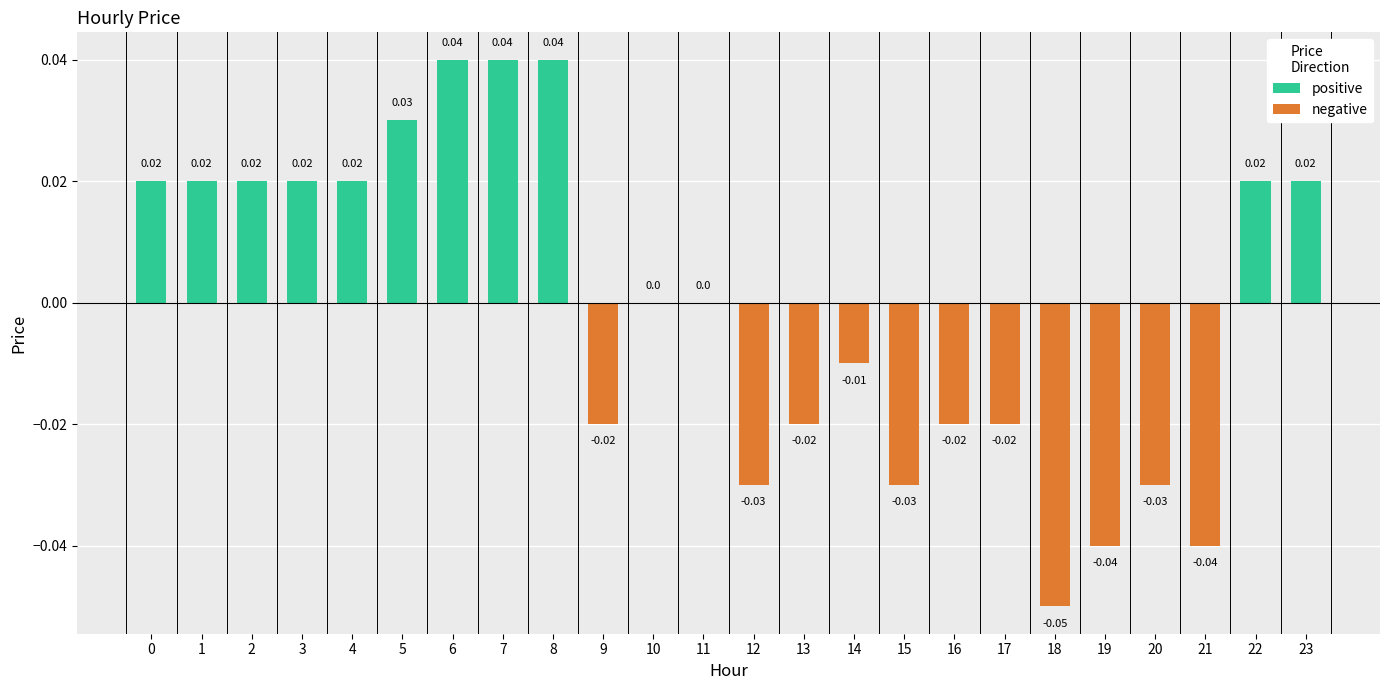

The value of positive at 5 is 0.0. True or false?

False